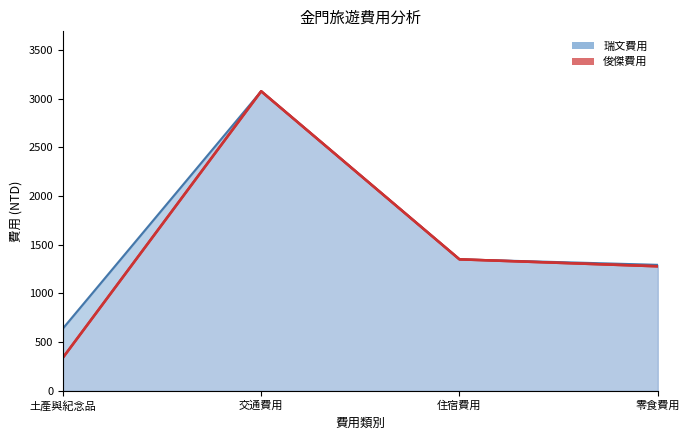

True or false: 俊傑費用 and 瑞文費用 cross at least once.

False